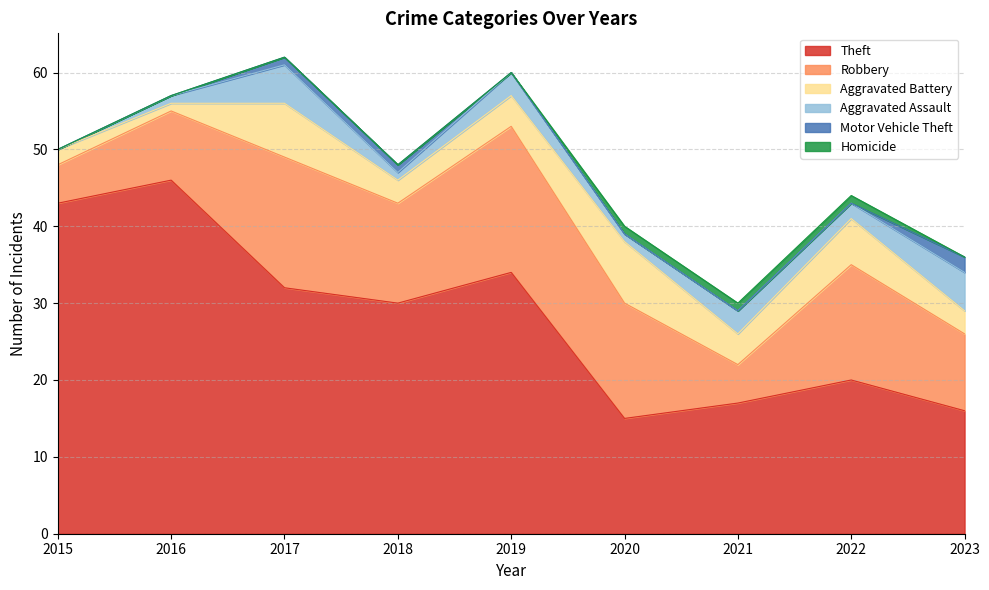

At which category does the chart reach its minimum across all series?

2015